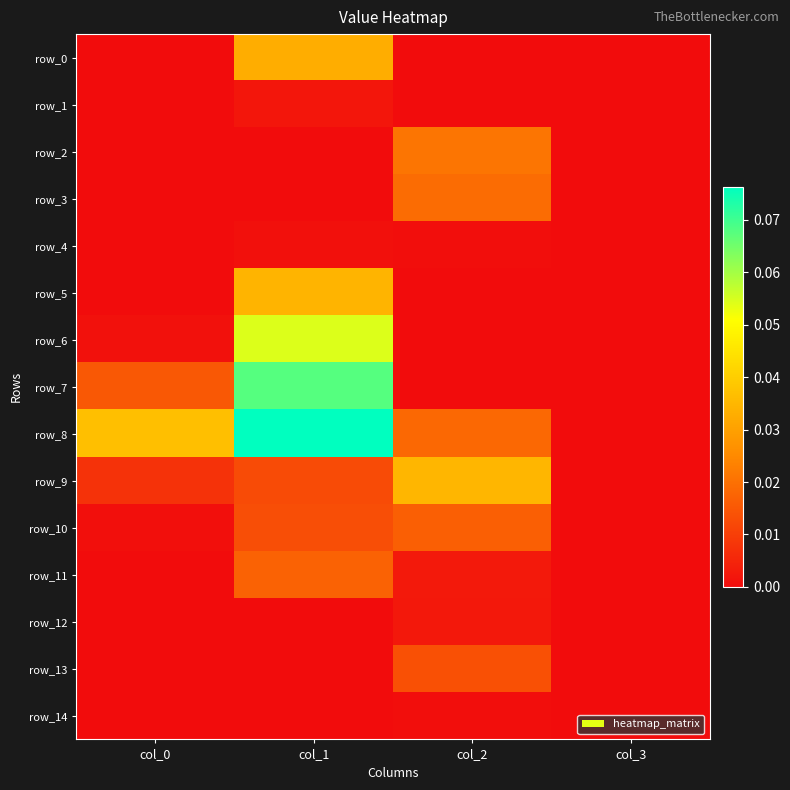

Reading left to right, list all the values displayed in this chart.

row_0: col_0=0.0	col_1=0.0	col_2=0.0	col_3=0.0
row_1: col_0=0.0	col_1=0.0	col_2=0.0	col_3=0.0
row_2: col_0=0.0	col_1=0.0	col_2=0.0	col_3=0.0
row_3: col_0=0.0	col_1=0.0	col_2=0.0	col_3=0.0
row_4: col_0=0.0	col_1=0.0	col_2=0.0	col_3=0.0
row_5: col_0=0.0	col_1=0.0	col_2=0.0	col_3=0.0
row_6: col_0=0.0	col_1=0.1	col_2=0.0	col_3=0.0
row_7: col_0=0.0	col_1=0.1	col_2=0.0	col_3=0.0
row_8: col_0=0.0	col_1=0.1	col_2=0.0	col_3=0.0
row_9: col_0=0.0	col_1=0.0	col_2=0.0	col_3=0.0
row_10: col_0=0.0	col_1=0.0	col_2=0.0	col_3=0.0
row_11: col_0=0.0	col_1=0.0	col_2=0.0	col_3=0.0
row_12: col_0=0.0	col_1=0.0	col_2=0.0	col_3=0.0
row_13: col_0=0.0	col_1=0.0	col_2=0.0	col_3=0.0
row_14: col_0=0.0	col_1=0.0	col_2=0.0	col_3=0.0